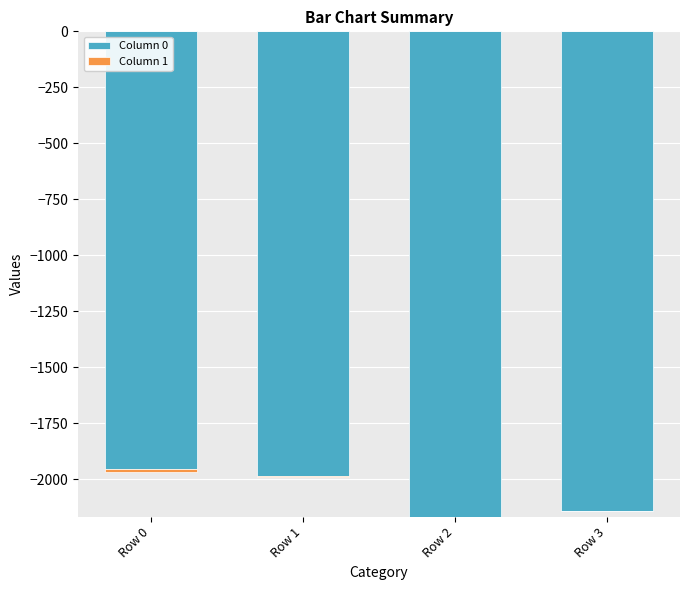

Reading left to right, what are all the values shown in this chart?

Column 0: Row 0=-1955	Row 1=-1986	Row 2=-2167	Row 3=-2140
Column 1: Row 0=-14	Row 1=-3	Row 2=0	Row 3=-1